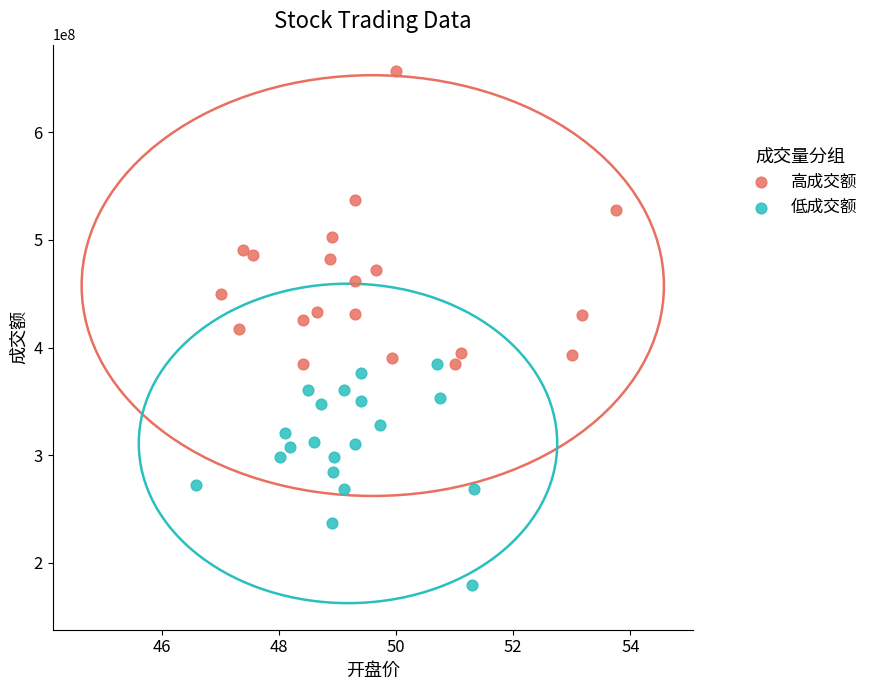

What are all the series names shown in the legend?

高成交额, 低成交额